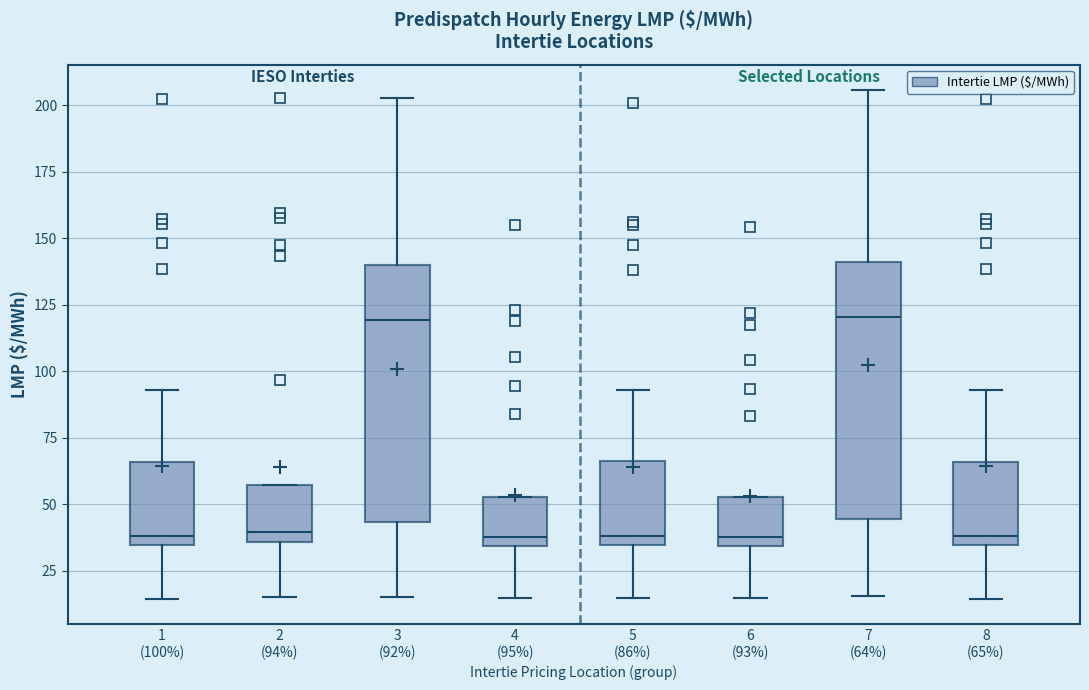

Where is the upper edge of the box for 8 (65%) on the y-axis? The values are not printed on the chart, so give them approximately, as read against the axis.

65